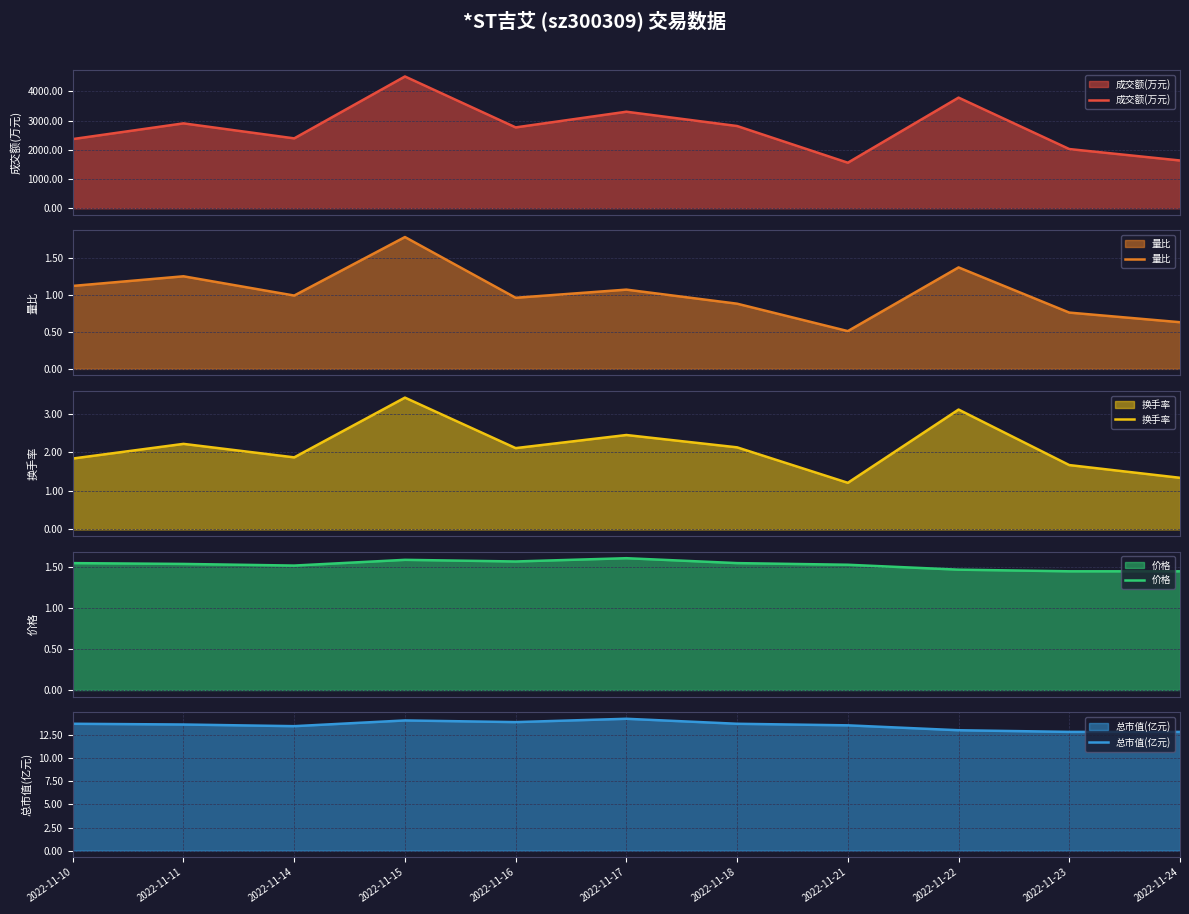

Reading left to right, list all the values displayed in this chart.

成交额(万元): 2022-11-10=2366.0	2022-11-11=2903.0	2022-11-14=2390.0	2022-11-15=4506.0	2022-11-16=2765.0	2022-11-17=3301.0	2022-11-18=2812.0	2022-11-21=1558.0	2022-11-22=3783.0	2022-11-23=2025.0	2022-11-24=1634.0
量比: 2022-11-10=1.1	2022-11-11=1.2	2022-11-14=1.0	2022-11-15=1.8	2022-11-16=1.0	2022-11-17=1.1	2022-11-18=0.9	2022-11-21=0.5	2022-11-22=1.4	2022-11-23=0.8	2022-11-24=0.6
换手率: 2022-11-10=1.8	2022-11-11=2.2	2022-11-14=1.9	2022-11-15=3.4	2022-11-16=2.1	2022-11-17=2.5	2022-11-18=2.1	2022-11-21=1.2	2022-11-22=3.1	2022-11-23=1.7	2022-11-24=1.3
价格: 2022-11-10=1.6	2022-11-11=1.5	2022-11-14=1.5	2022-11-15=1.6	2022-11-16=1.6	2022-11-17=1.6	2022-11-18=1.6	2022-11-21=1.5	2022-11-22=1.5	2022-11-23=1.4	2022-11-24=1.4
总市值(亿元): 2022-11-10=13.7	2022-11-11=13.7	2022-11-14=13.5	2022-11-15=14.1	2022-11-16=13.9	2022-11-17=14.3	2022-11-18=13.7	2022-11-21=13.6	2022-11-22=13.0	2022-11-23=12.8	2022-11-24=12.8